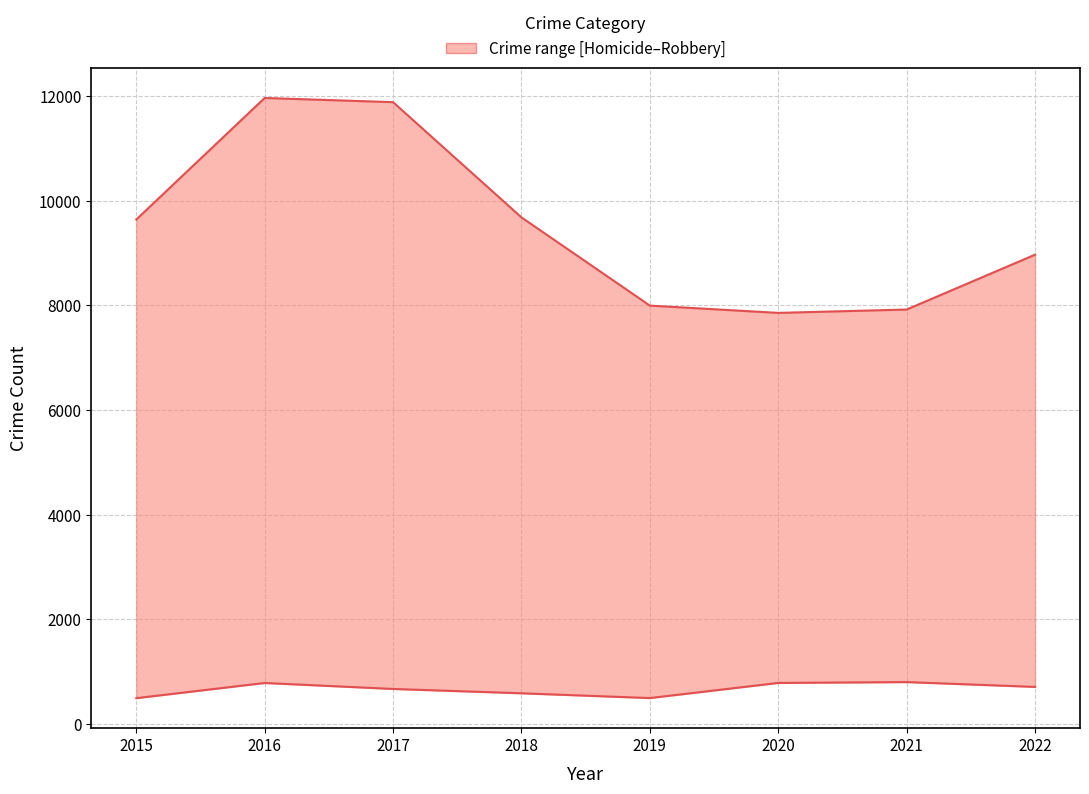

Is it true that Homicide equals 803 at 2021?

True